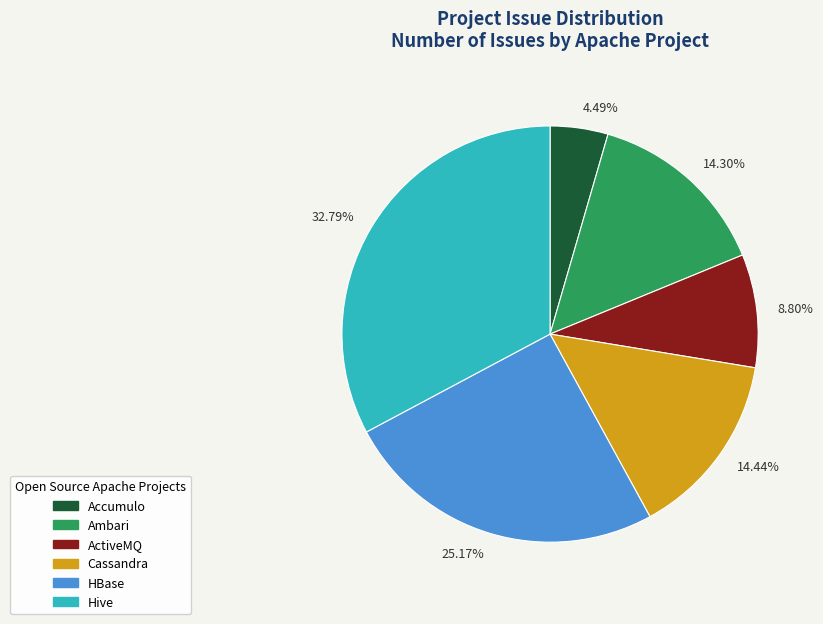

What portion of the pie excludes Cassandra?

85.6%